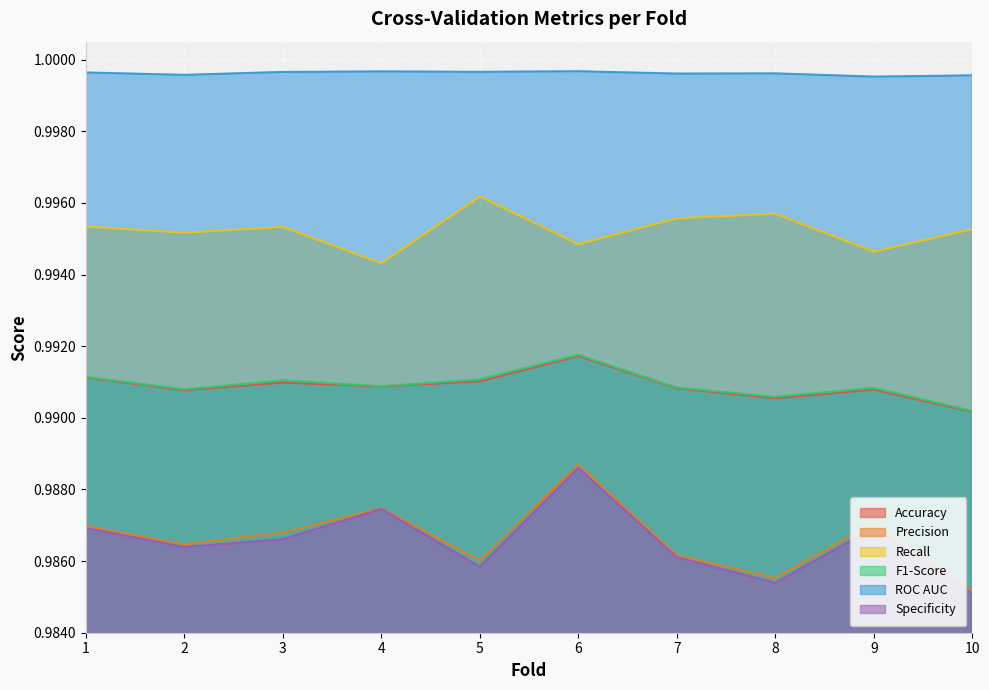

True or false: Accuracy and Precision cross at least once.

False